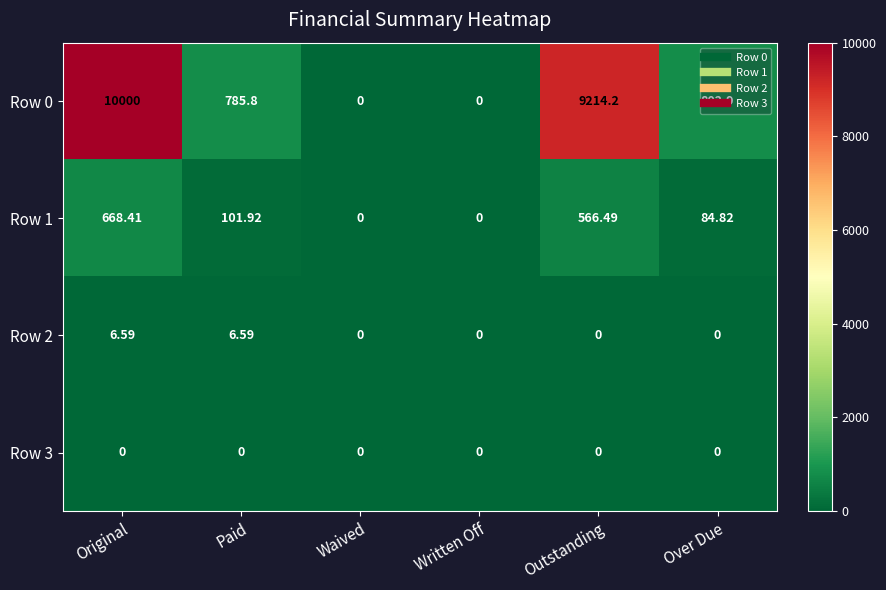

Is the value of Row 0 at Paid greater than the value of Row 3 at Written Off?

Yes